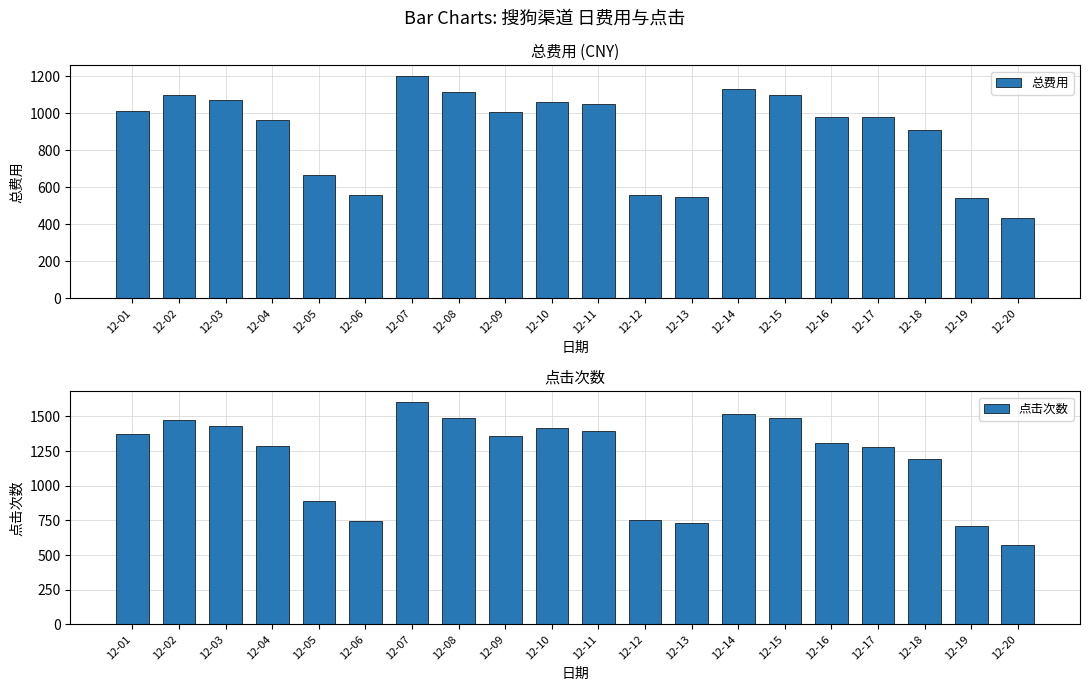

What is the average value of the 总费用 series?

900.2